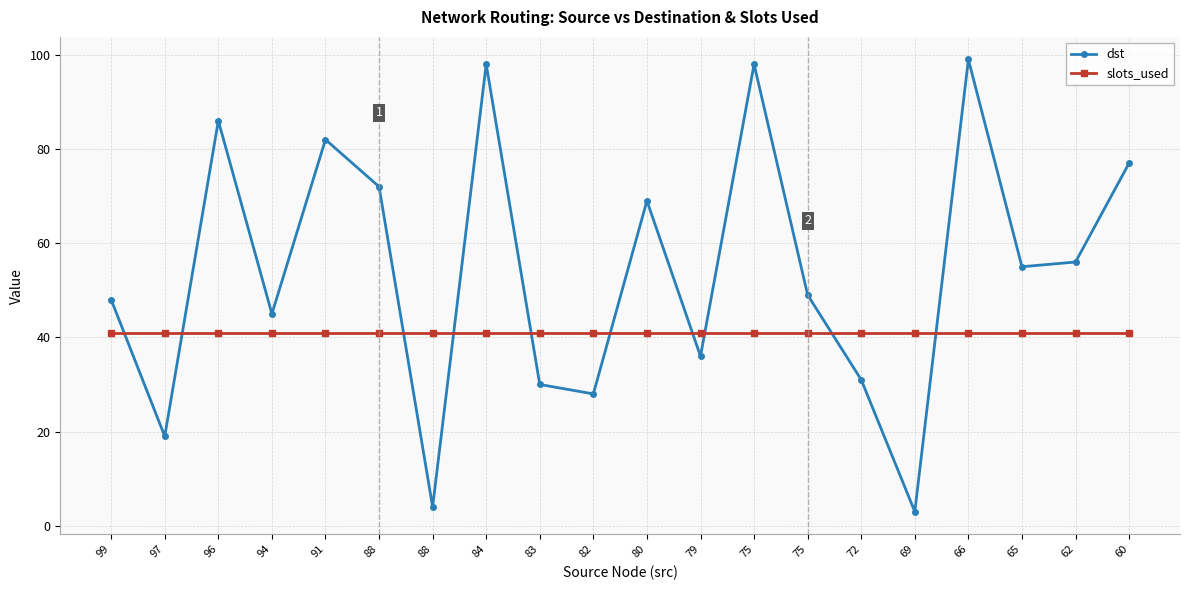

The value of slots_used at 94 is 57. True or false?

False